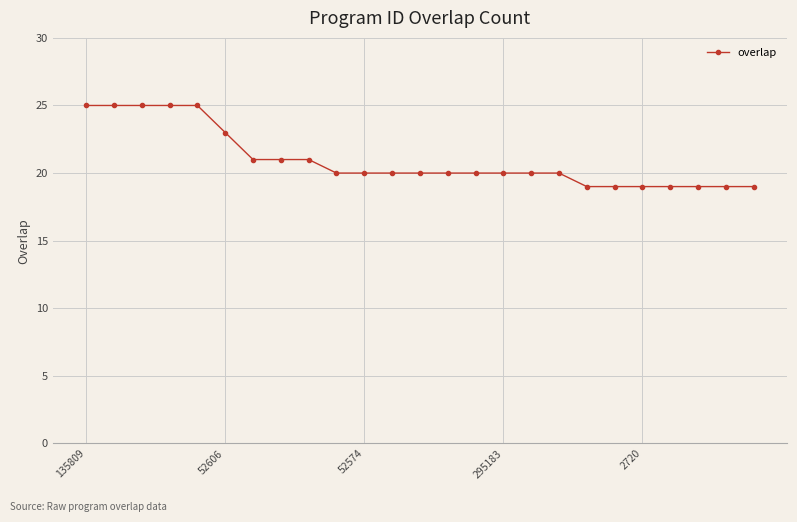

What is the maximum value shown in the chart?

25